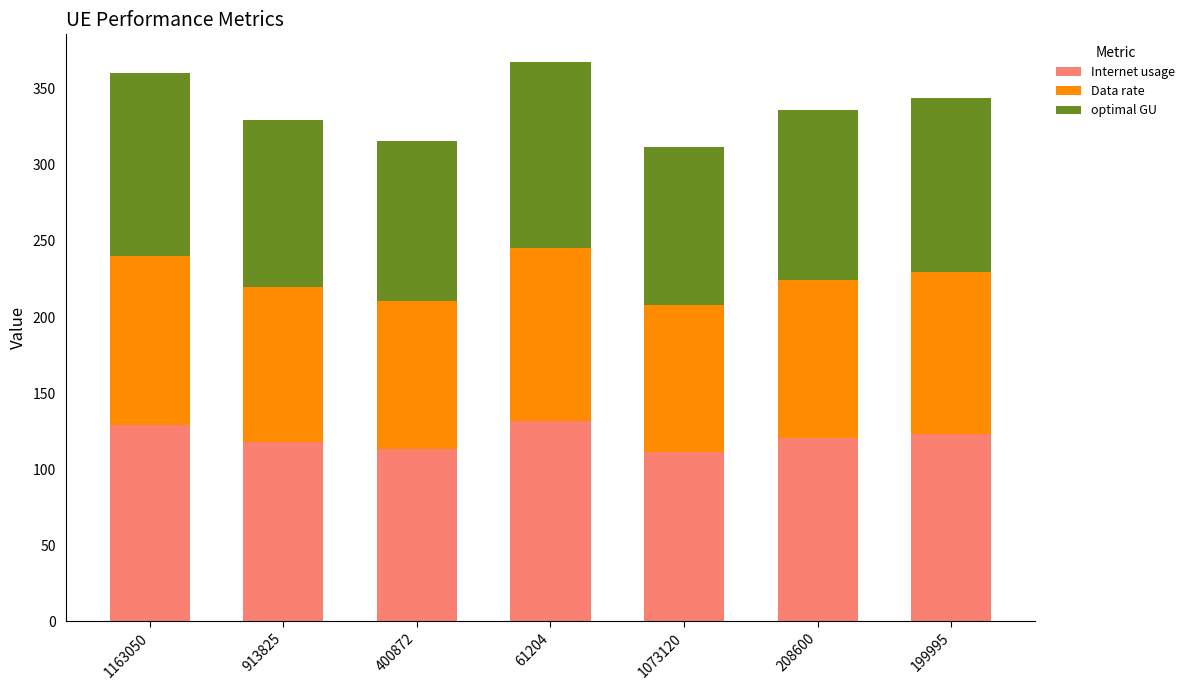

What is the total value across all series at 61204?

367.4